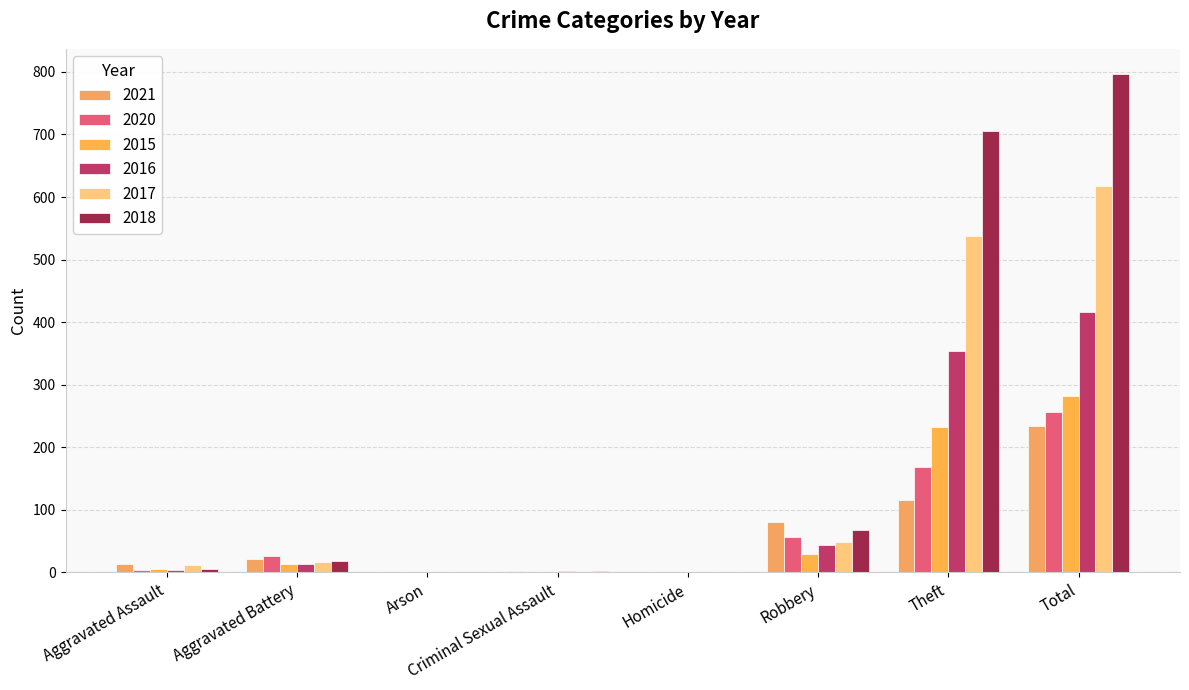

What is the approximate value of 2020 at Aggravated Assault?

4